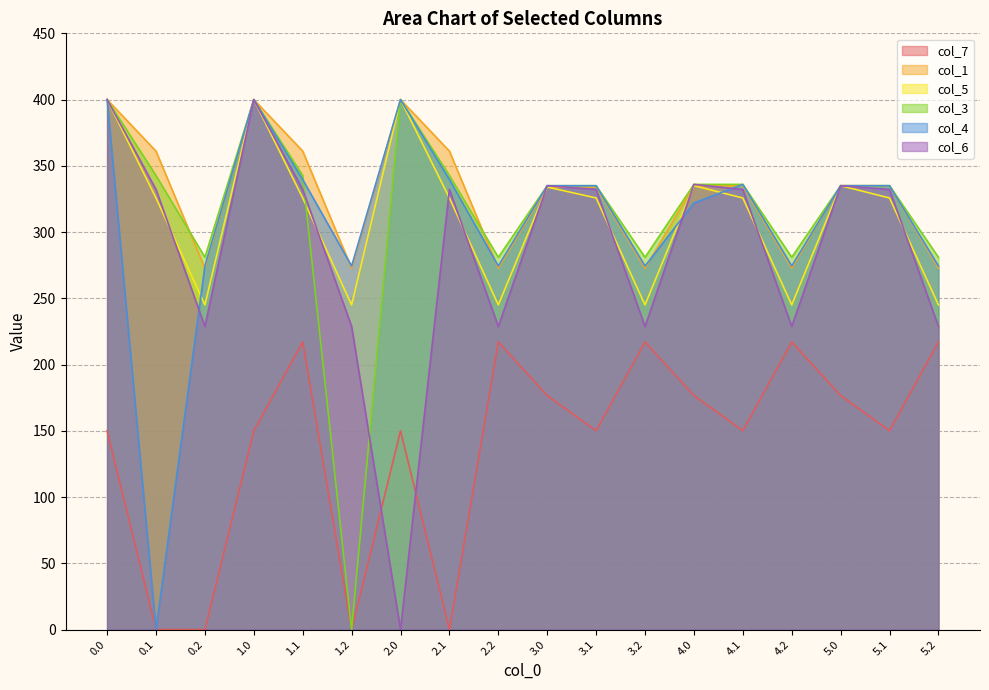

How many lines are shown in the chart?

6